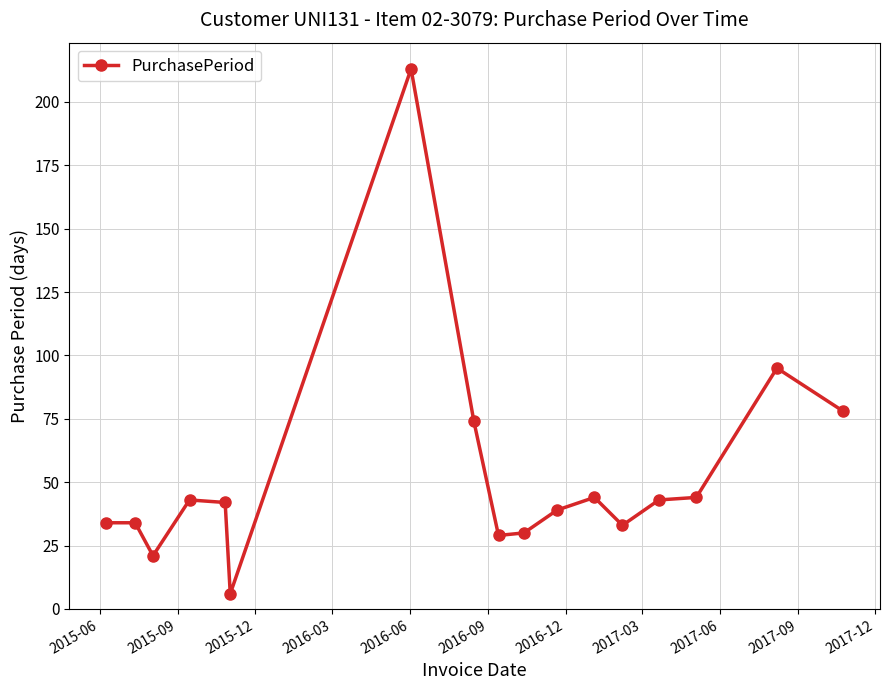

Reading left to right, transcribe all the data shown in this chart.

34	34	21	43	42	6	213	74	29	30	39	44	33	43	44	95	78